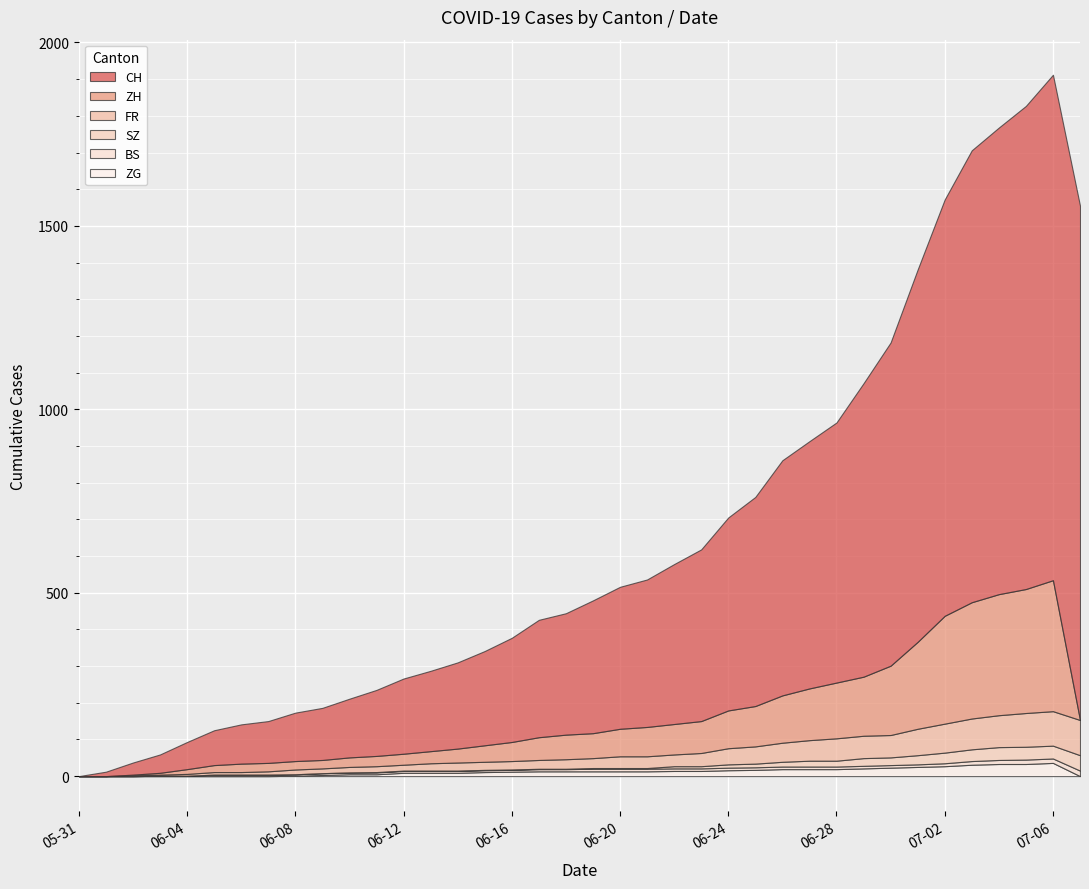

What are all the series names shown in the legend?

CH, ZH, FR, SZ, BS, ZG